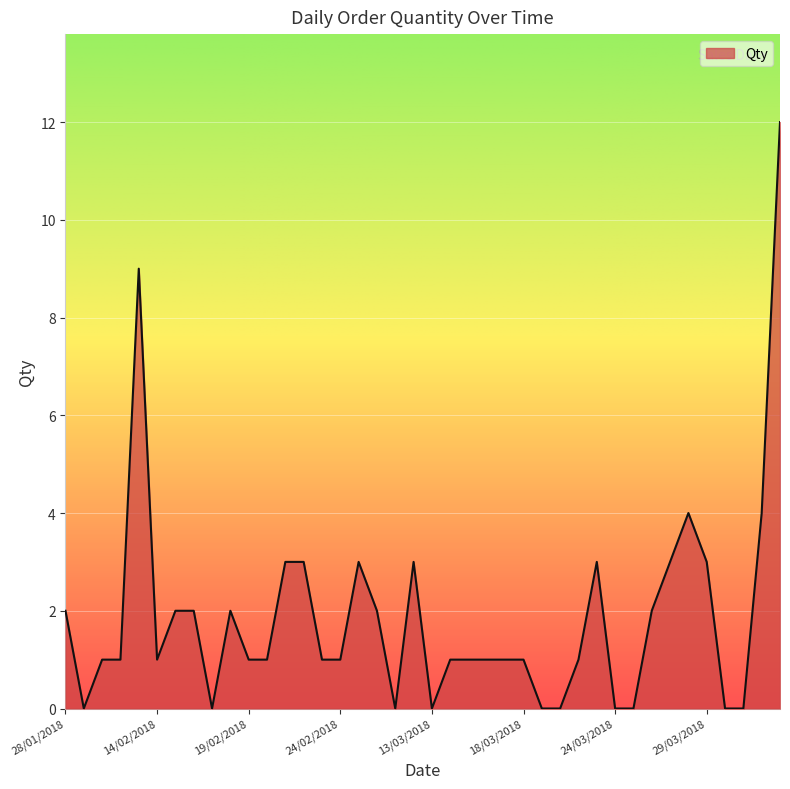

What is the difference between the maximum and minimum values?

12